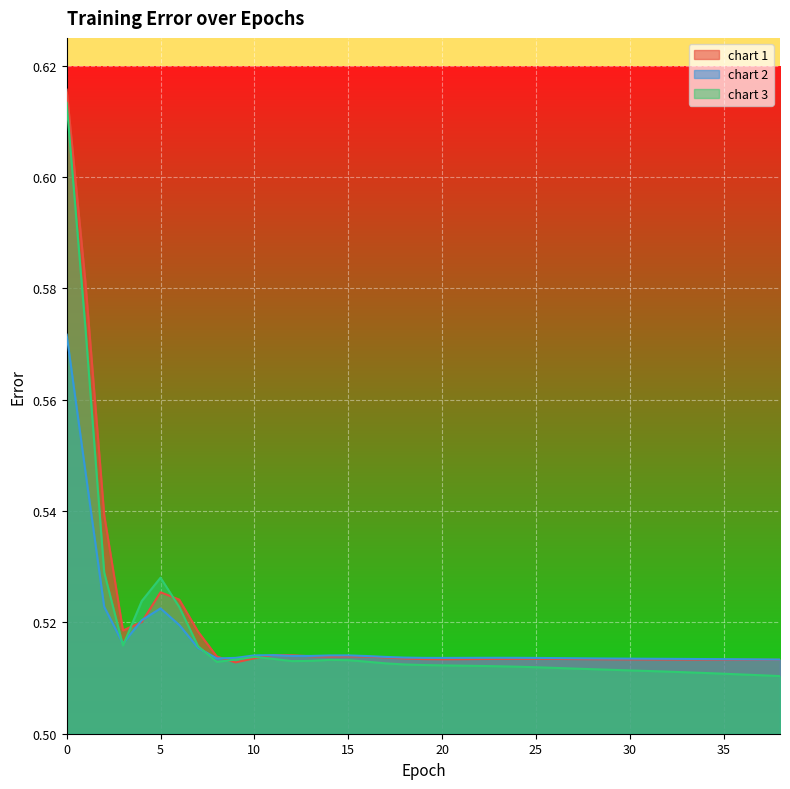

The chart 3 series shows 0.8 at 10. True or false?

False